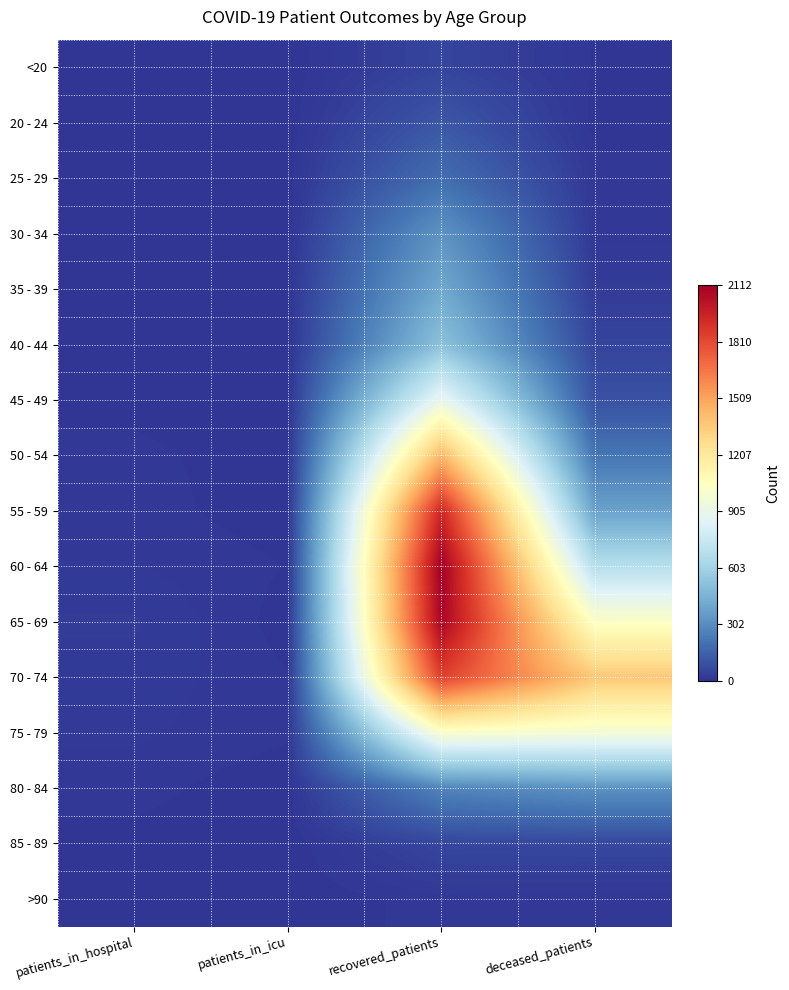

Rank the series at deceased_patients from highest to lowest value.

70 - 74, 65 - 69, 75 - 79, 60 - 64, 55 - 59, 80 - 84, 50 - 54, 45 - 49, 85 - 89, 40 - 44, 35 - 39, 30 - 34, 25 - 29, >90, <20, 20 - 24